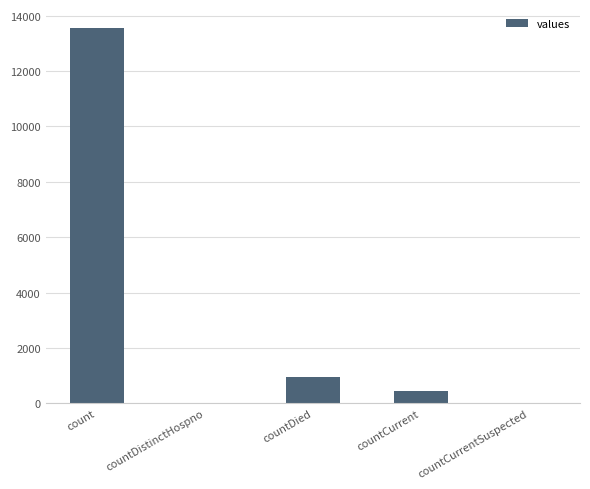

What is the sum of the values at countCurrent and countDistinctHospno?

462